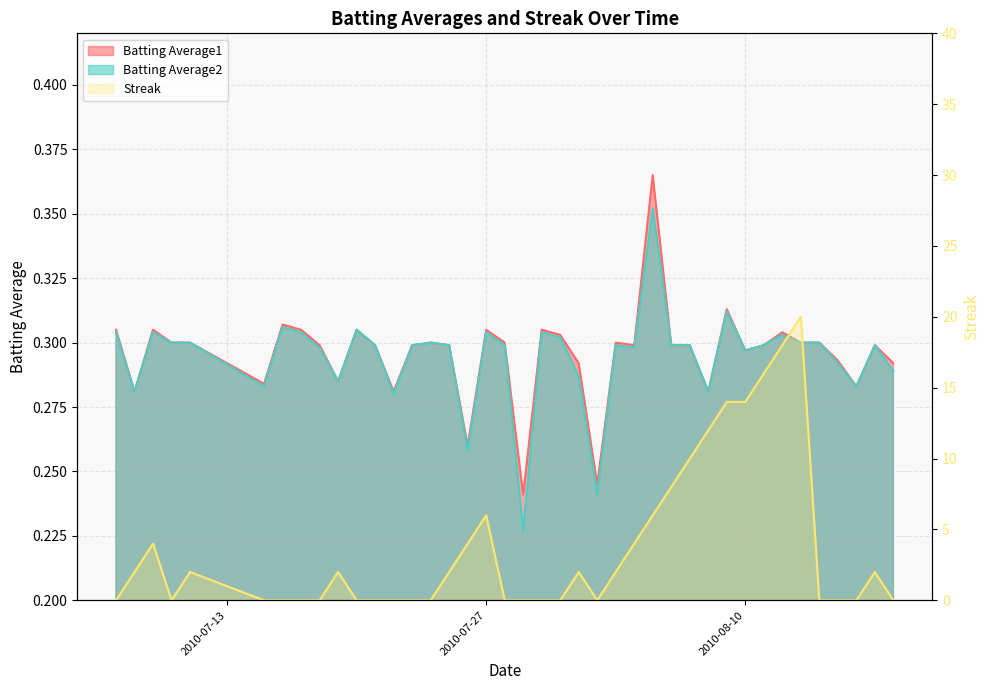

Which series has the largest range (max minus min)?

Streak